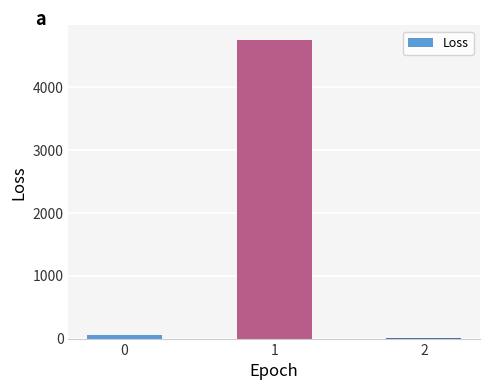

How many data points are above 58?

2